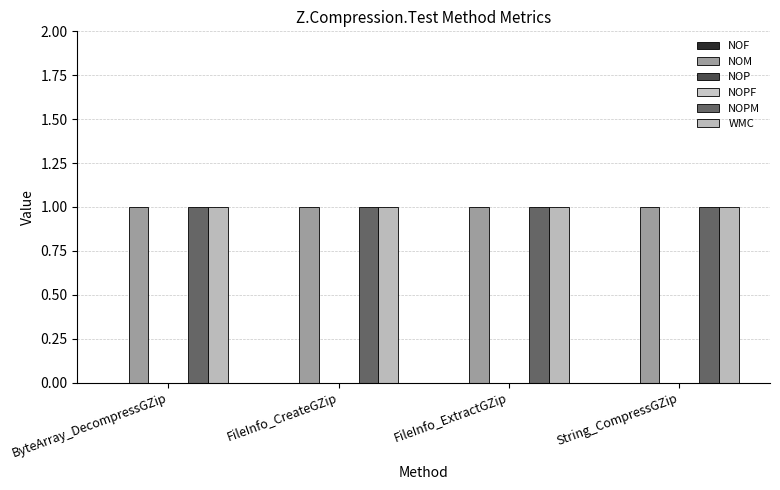

Reading left to right, transcribe all the data shown in this chart.

NOF: 0	0	0	0
NOM: 1	1	1	1
NOP: 0	0	0	0
NOPF: 0	0	0	0
NOPM: 1	1	1	1
WMC: 1	1	1	1